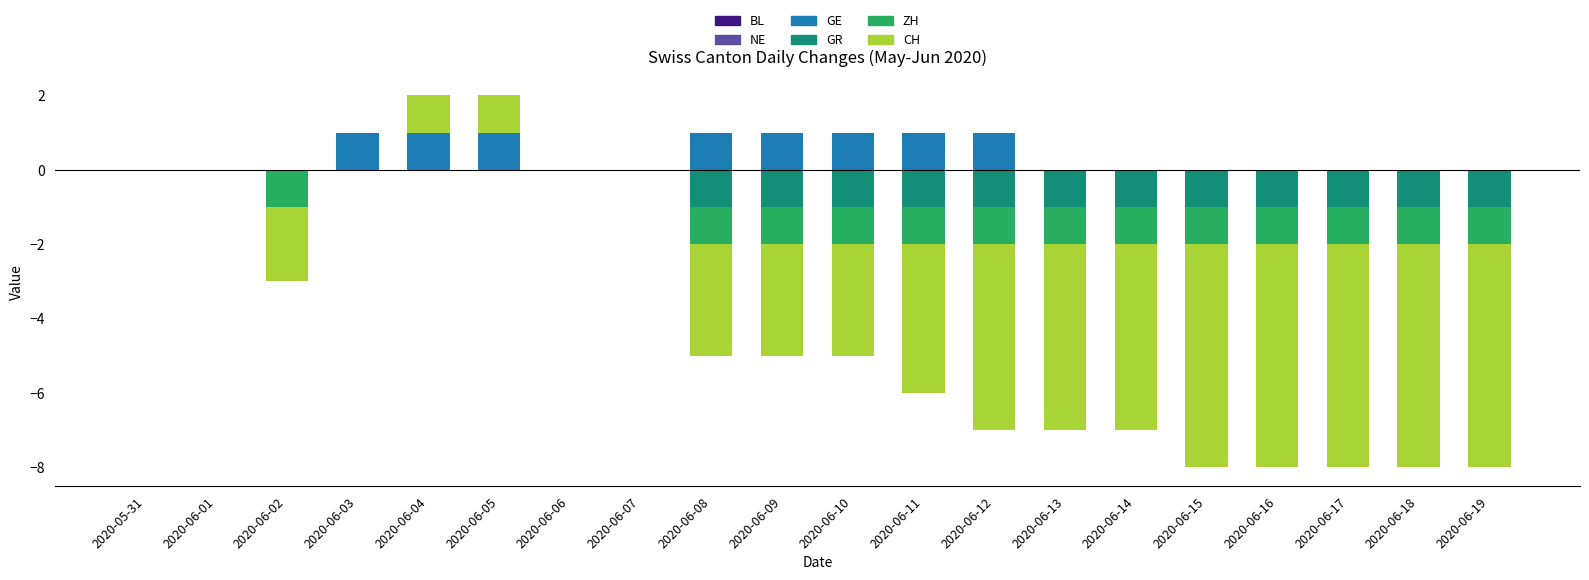

Count the number of categories in the chart.

20